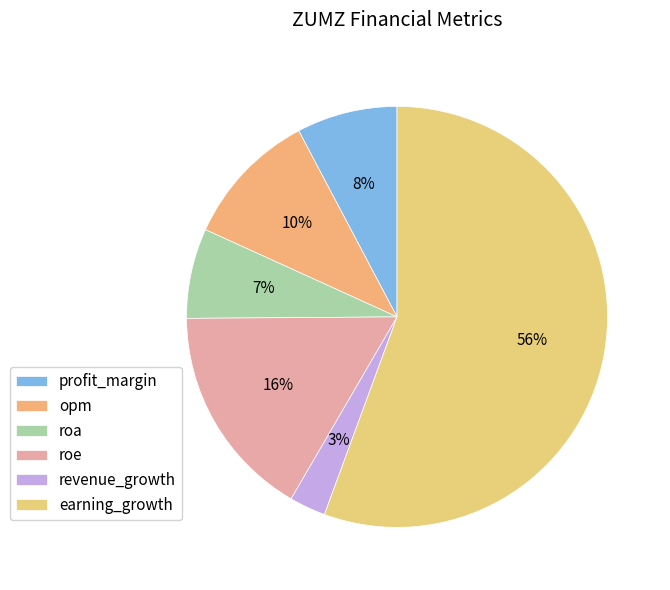

To the nearest percent, what is the difference between the revenue_growth and roe slice percentages?

14%